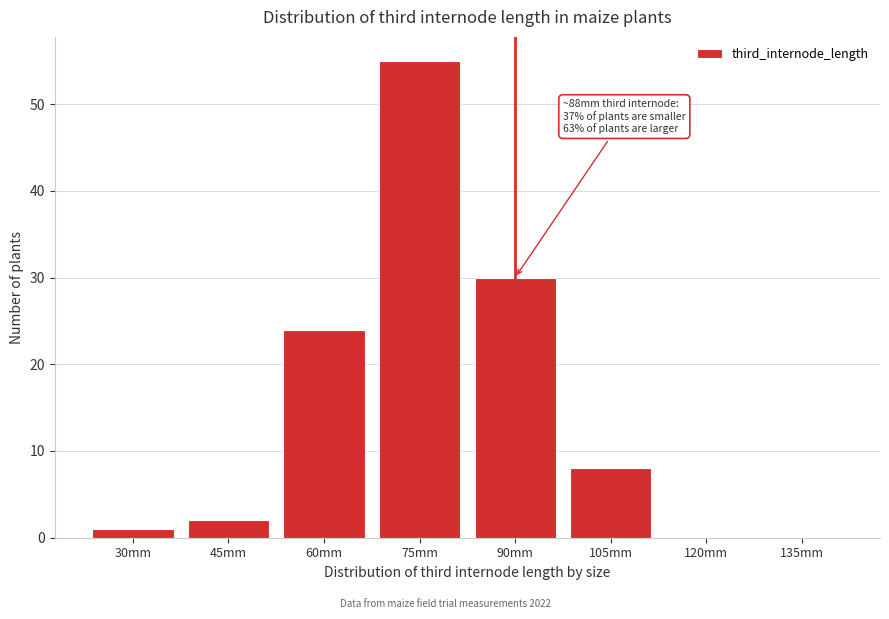

Reading left to right, extract all data points from this chart.

30mm=1	45mm=2	60mm=24	75mm=55	90mm=30	105mm=8	120mm=0	135mm=0